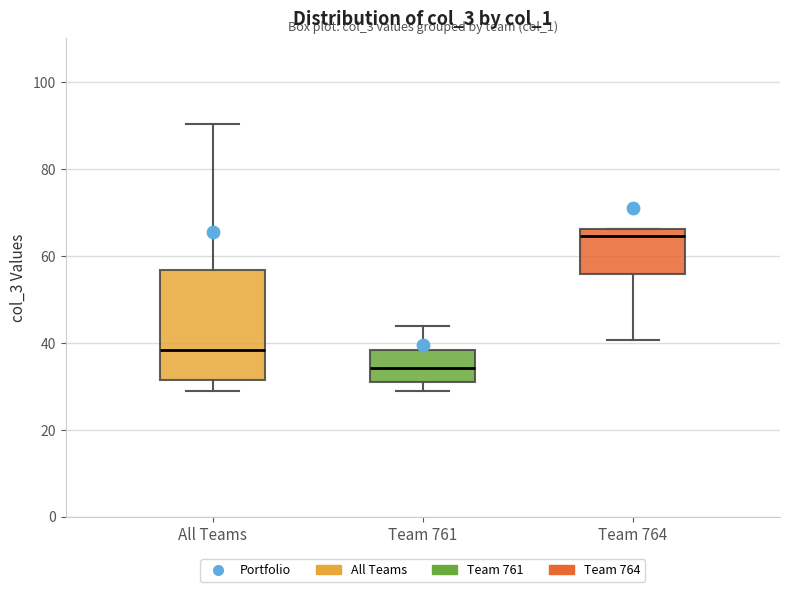

Which box is the tallest, from its lower edge to its upper edge?

All Teams